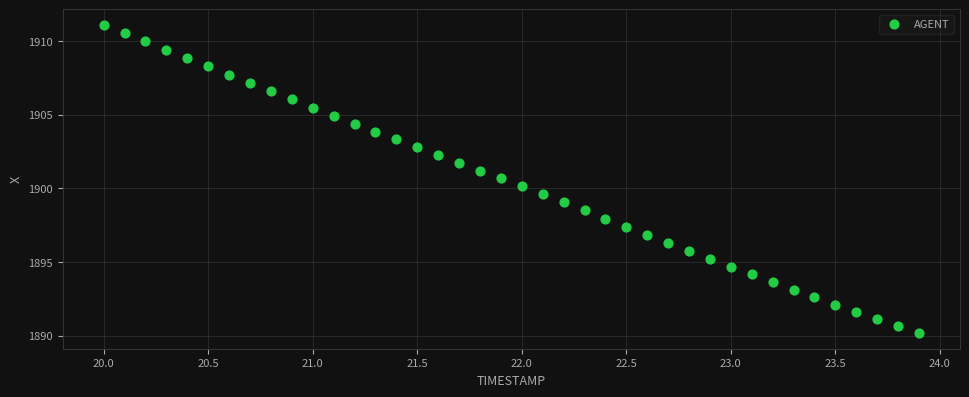

What is the range of X values (max minus min)?

3.9